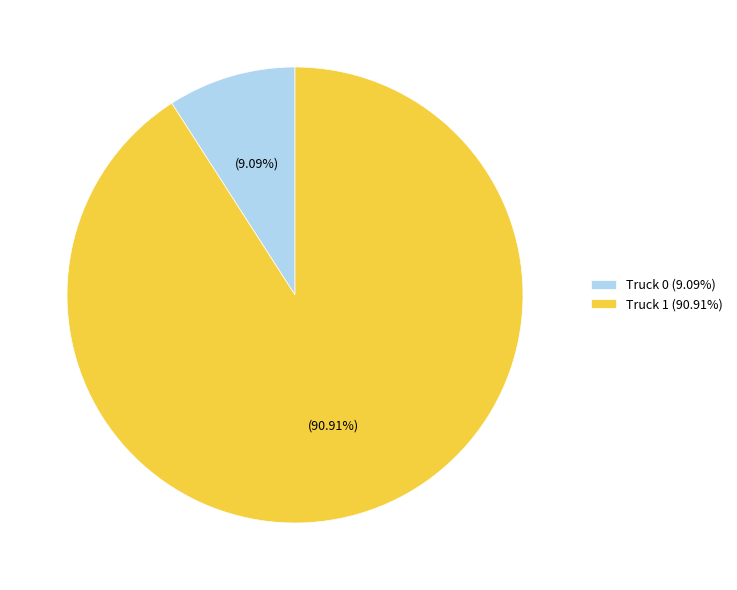

Which slice is the smallest?

Truck 0